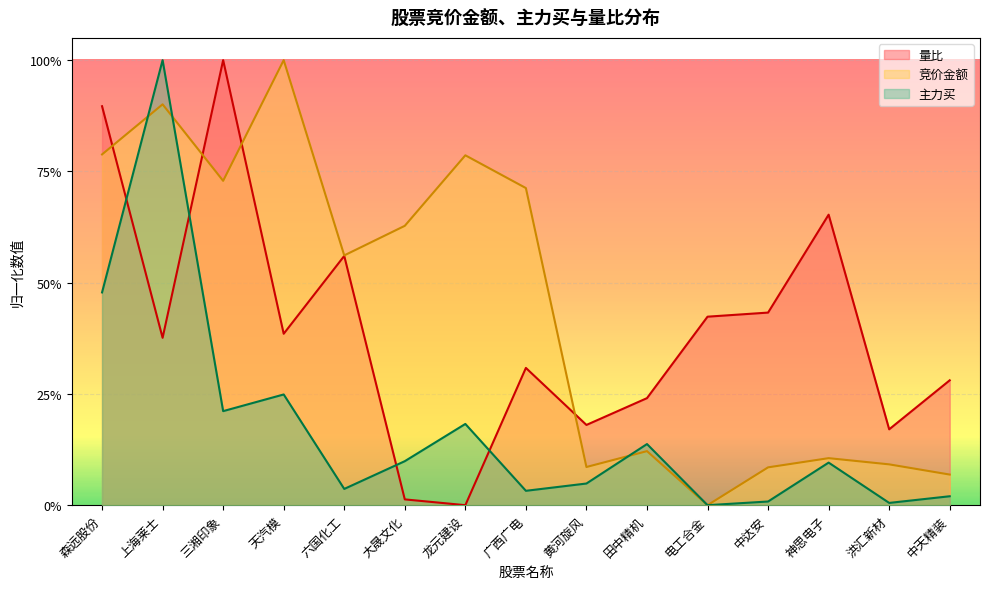

True or false: 竞价金额 has more than 0 interior local peaks.

True